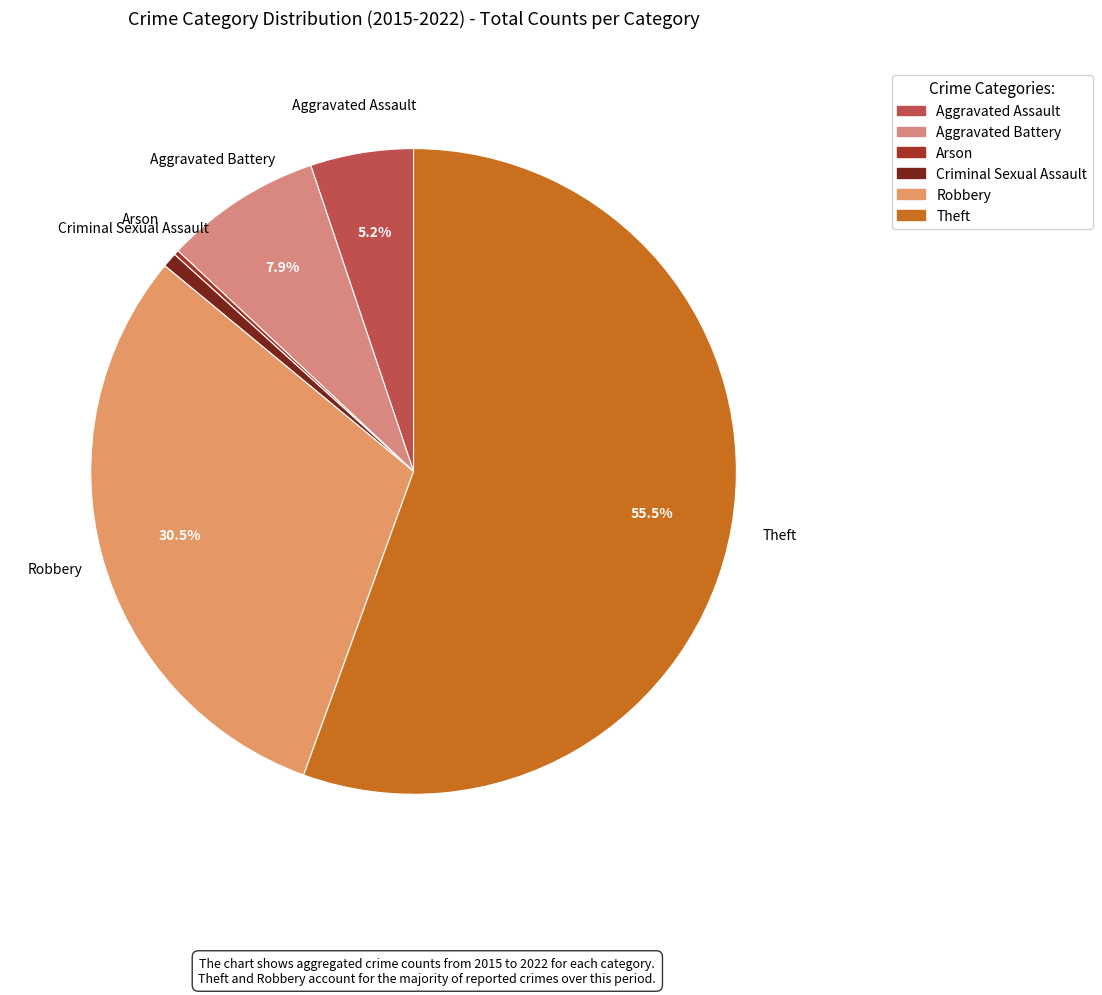

What is the ratio of the value at Robbery to the value at Criminal Sexual Assault?

41.3